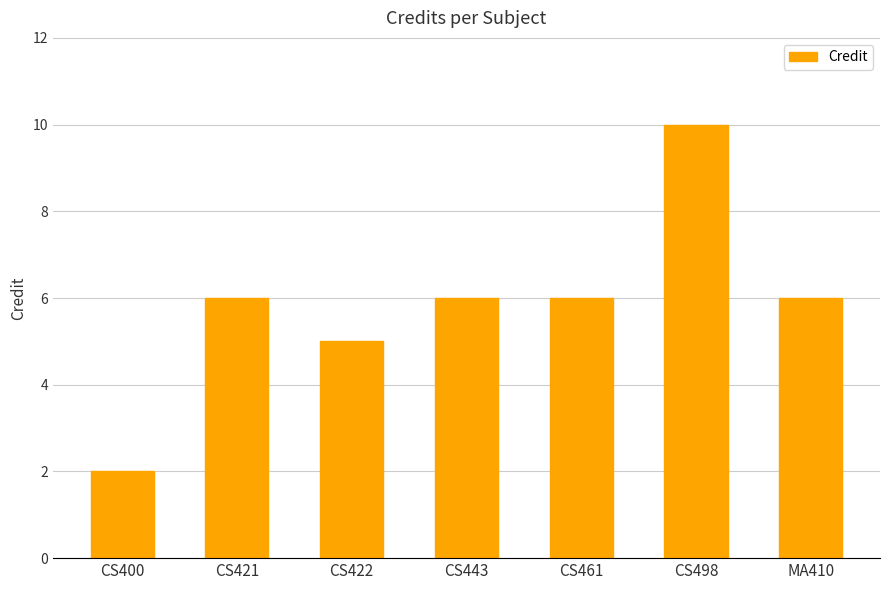

True or false: the data shows 10 at CS498.

True